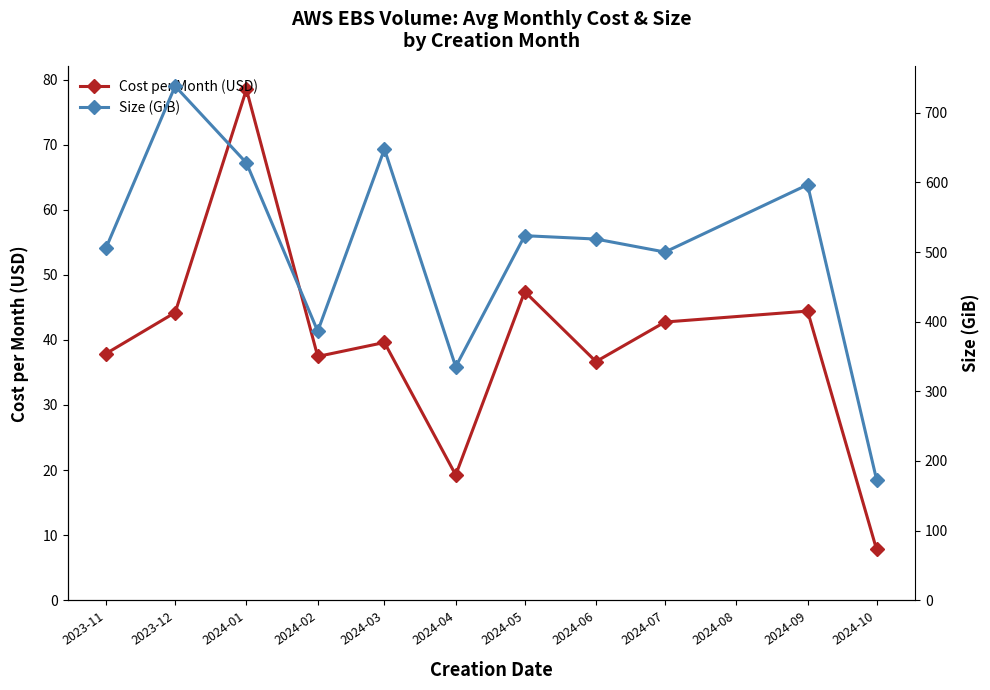

Reading right to left, transcribe all the data shown in this chart.

Cost per Month (USD): 7.8	44.4	42.7	36.7	47.4	19.2	39.6	37.5	78.5	44.2	37.9
Size (GiB): 173.0	596.7	500.0	518.7	523.5	335.2	647.8	386.3	628.0	738.3	506.3